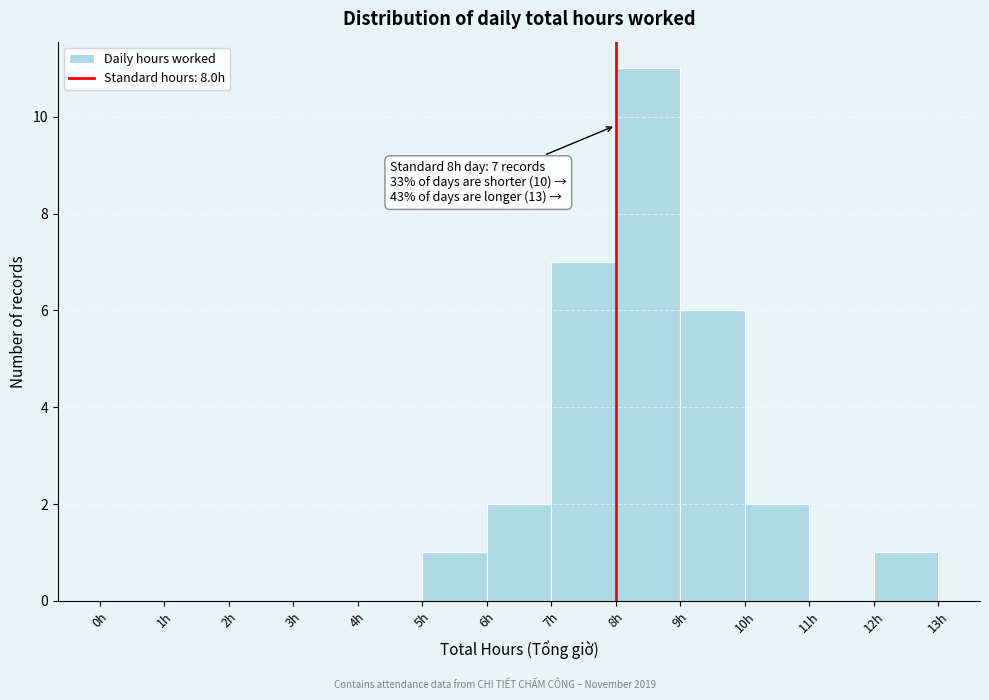

Which range on the x-axis has the tallest bar?

8 to 9